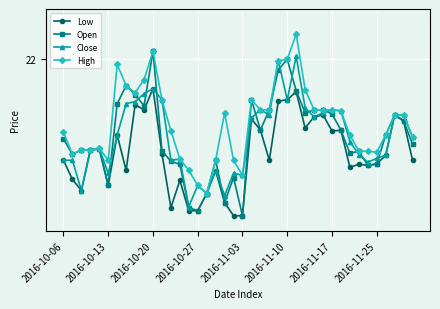

Is this an area chart (filled region under the line)?

No